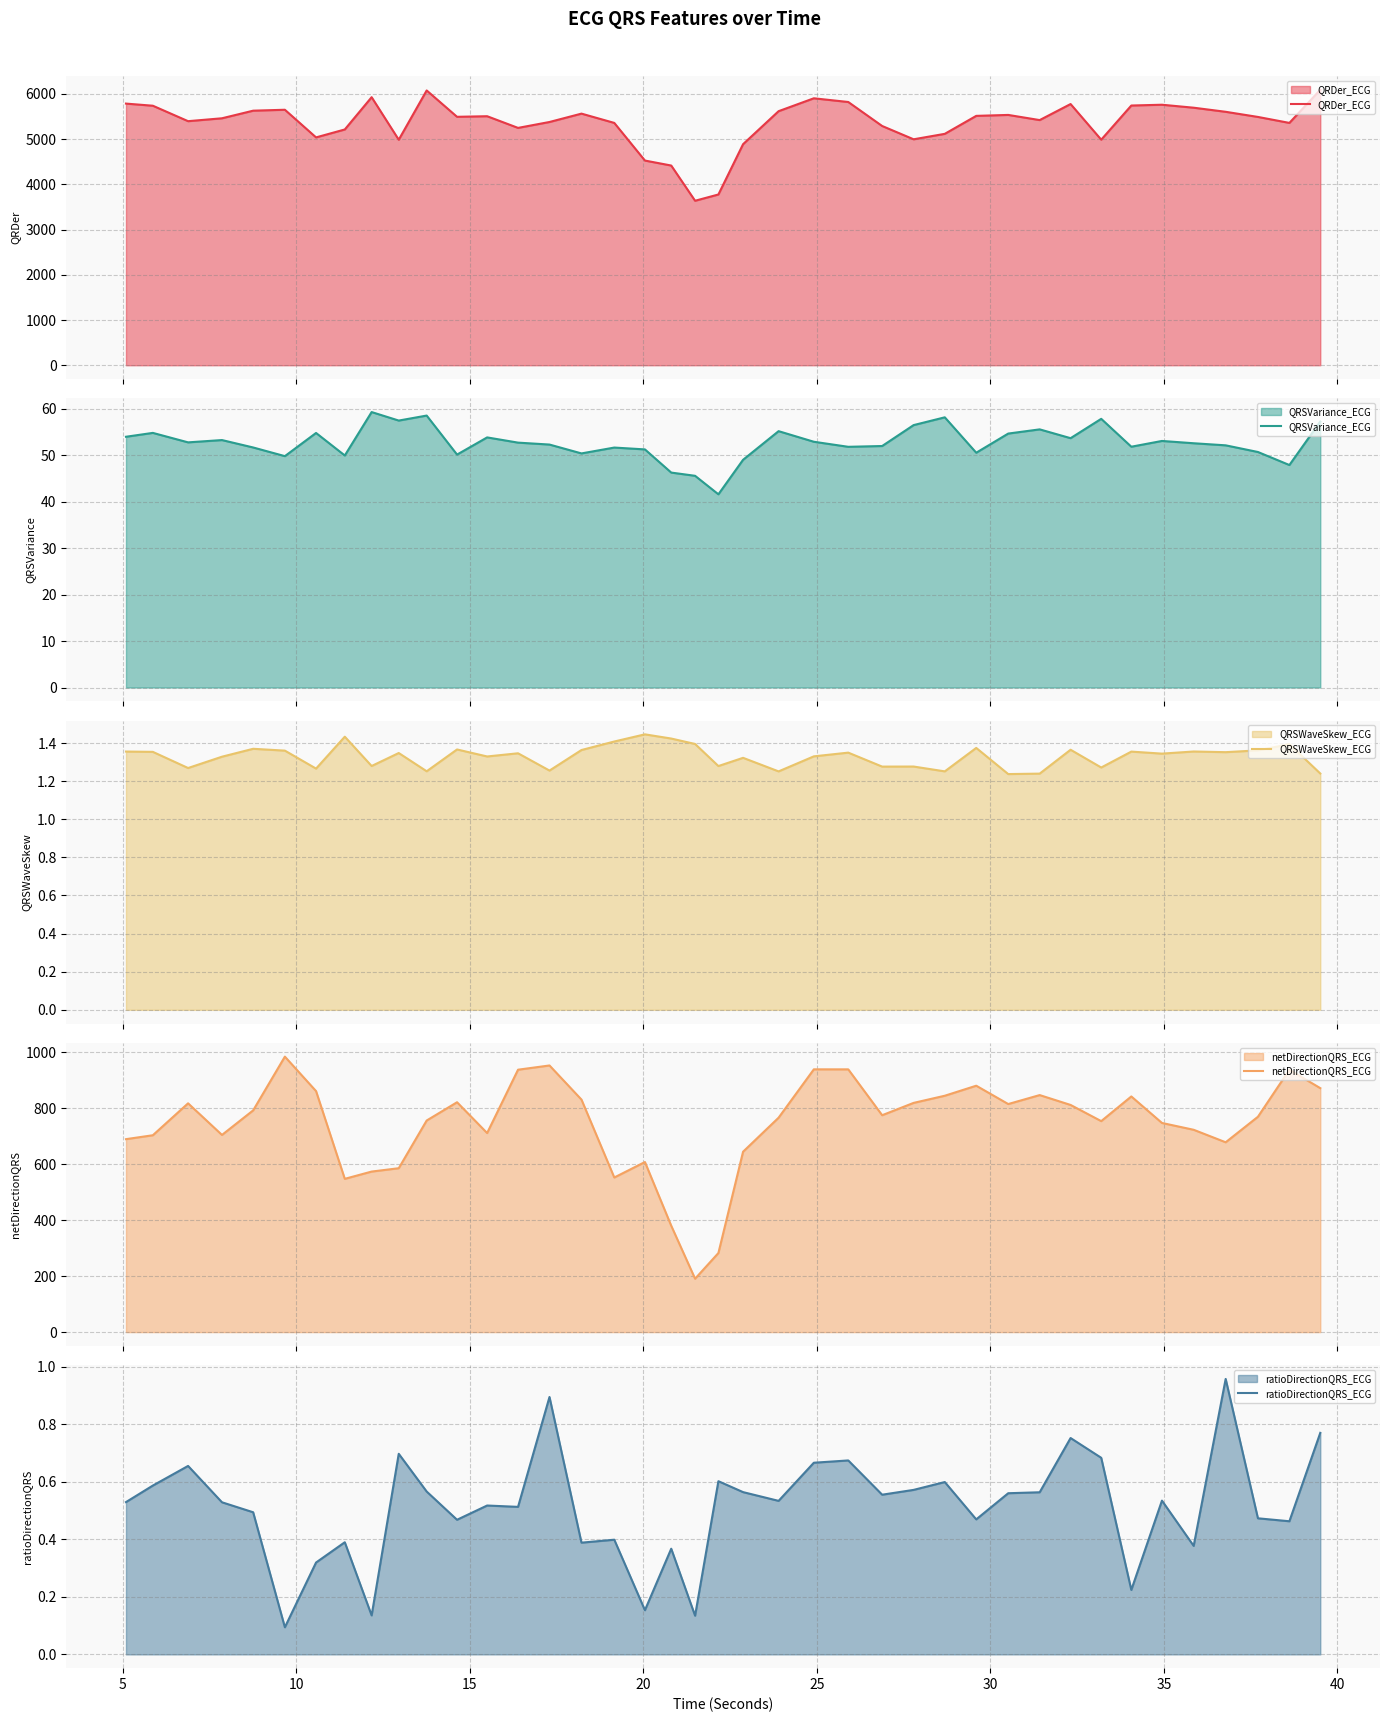

Reading left to right, what are all the values shown in this chart?

QRDer_ECG: 5783.8	5736.7	5395.1	5459.1	5627.1	5647.6	5036.6	5211.8	5925.2	4984.8	6074.2	5491.8	5504.7	5246.6	5377.1	5562.1	5356.8	4524.8	4414.5	3636.0	3774.6	4886.4	5616.0	5901.1	5819.0	5288.6	4994.7	5115.2	5512.4	5533.3	5419.3	5773.9	4986.1	5741.2	5758.7	5692.9	5602.4	5488.8	5356.8	6089.3
QRSVariance_ECG: 53.9	54.8	52.7	53.2	51.6	49.8	54.8	49.9	59.3	57.4	58.5	50.1	53.8	52.7	52.3	50.4	51.6	51.2	46.2	45.5	41.6	49.0	55.1	52.9	51.8	52.0	56.4	58.1	50.5	54.6	55.5	53.6	57.8	51.8	53.0	52.5	52.1	50.7	47.9	57.2
QRSWaveSkew_ECG: 1.4	1.4	1.3	1.3	1.4	1.4	1.3	1.4	1.3	1.3	1.3	1.4	1.3	1.3	1.3	1.4	1.4	1.4	1.4	1.4	1.3	1.3	1.3	1.3	1.3	1.3	1.3	1.3	1.4	1.2	1.2	1.4	1.3	1.4	1.3	1.4	1.4	1.4	1.4	1.2
netDirectionQRS_ECG: 689.0	703.0	816.9	704.1	791.8	983.7	860.6	547.3	573.3	585.2	755.5	820.8	710.8	937.0	952.1	830.2	552.1	607.3	379.9	190.6	282.4	644.1	765.6	938.3	938.2	774.5	818.5	844.0	879.8	814.4	846.4	811.2	753.4	841.5	746.8	722.4	677.9	769.0	936.7	871.1
ratioDirectionQRS_ECG: 0.5	0.6	0.7	0.5	0.5	0.1	0.3	0.4	0.1	0.7	0.6	0.5	0.5	0.5	0.9	0.4	0.4	0.2	0.4	0.1	0.6	0.6	0.5	0.7	0.7	0.6	0.6	0.6	0.5	0.6	0.6	0.8	0.7	0.2	0.5	0.4	1.0	0.5	0.5	0.8